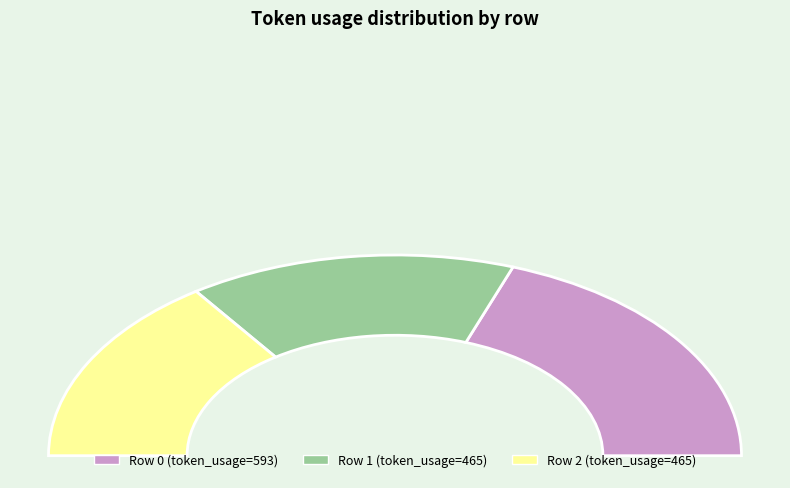

How much of the chart is everything except 1?

69.5%